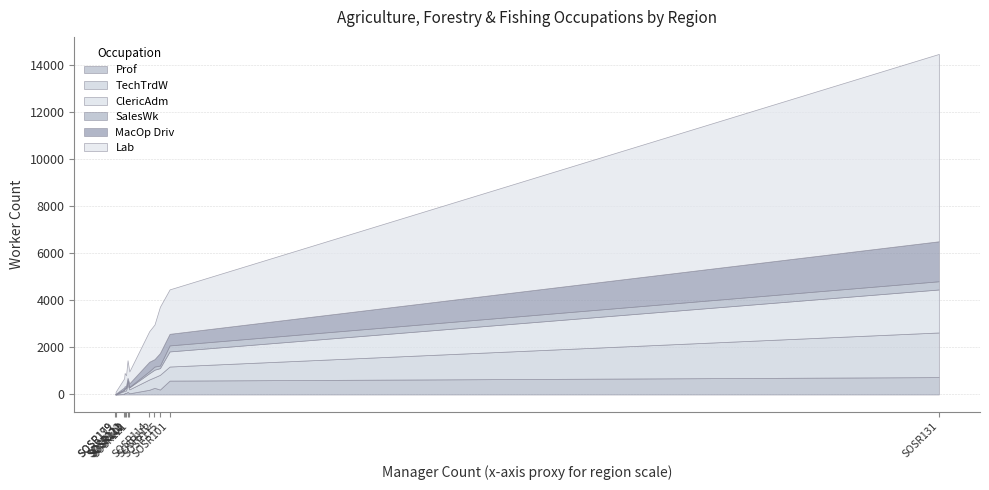

Reading left to right, transcribe all the data shown in this chart.

Ag_For_Fish_OcProf: 590	114	75	283	58	200	210	50	20	739	0	3
Ag_For_Fish_OcTechTrdW: 599	308	89	451	113	438	626	168	127	1898	0	4
Ag_For_Fish_OcClericAdm: 642	135	77	320	93	265	284	82	44	1828	0	4
Ag_For_Fish_OcSalesWk: 256	54	35	133	30	86	109	20	19	350	0	3
Ag_For_Fish_OcMacOp_Driv: 492	96	75	316	61	402	531	152	90	1699	0	17
Ag_For_Fish_OcLab: 1891	751	566	1473	462	1300	1971	508	385	7968	0	89